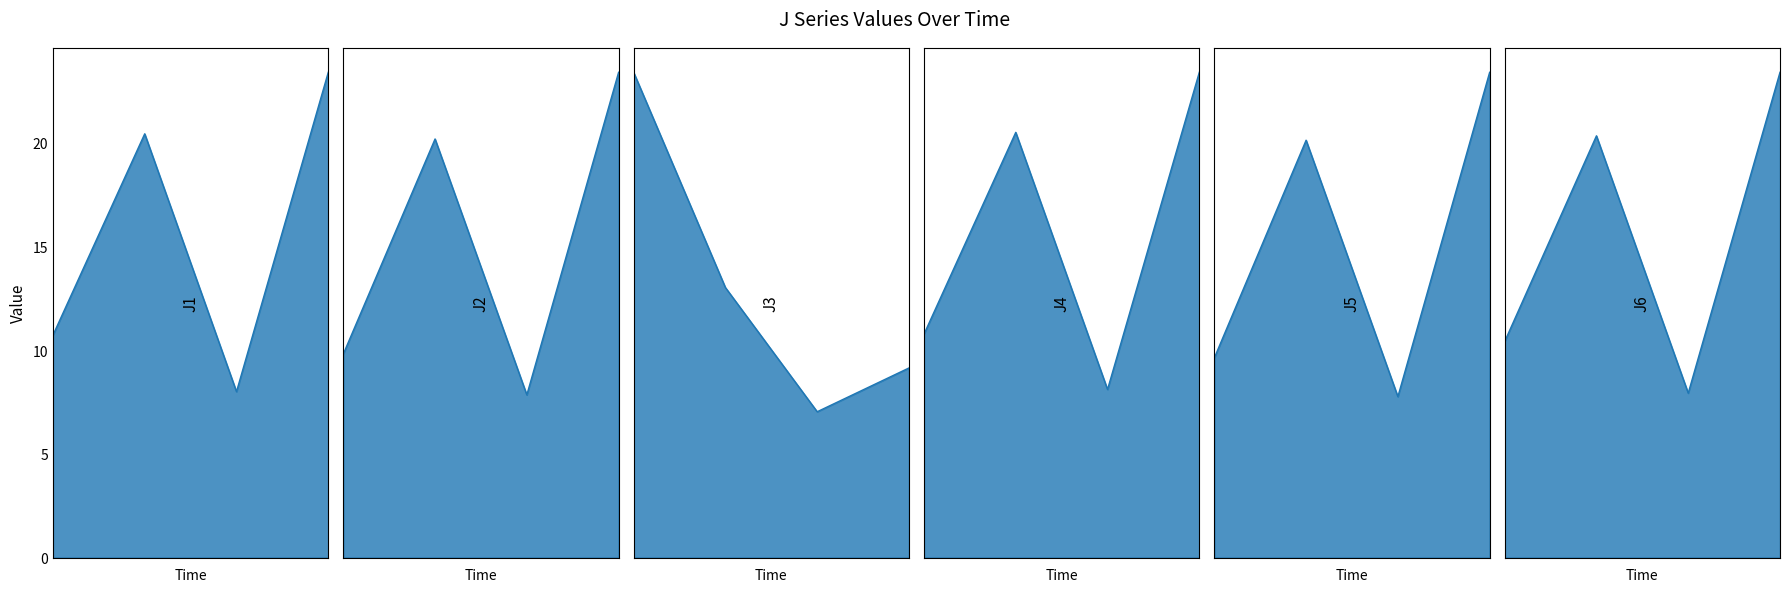

At 2023-05-03 12:40:00, list the series in order from largest to smallest.

J4, J5, J1, J6, J2, J3